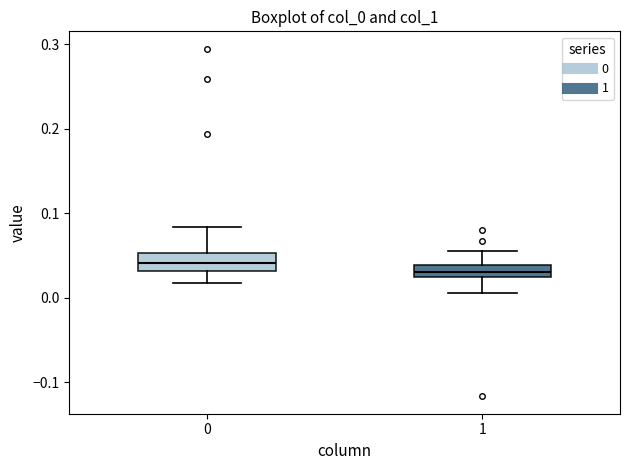

Where does the median line of the box at x = 0 sit on the y-axis? The values are not printed on the chart, so give them approximately, as read against the axis.

0.04